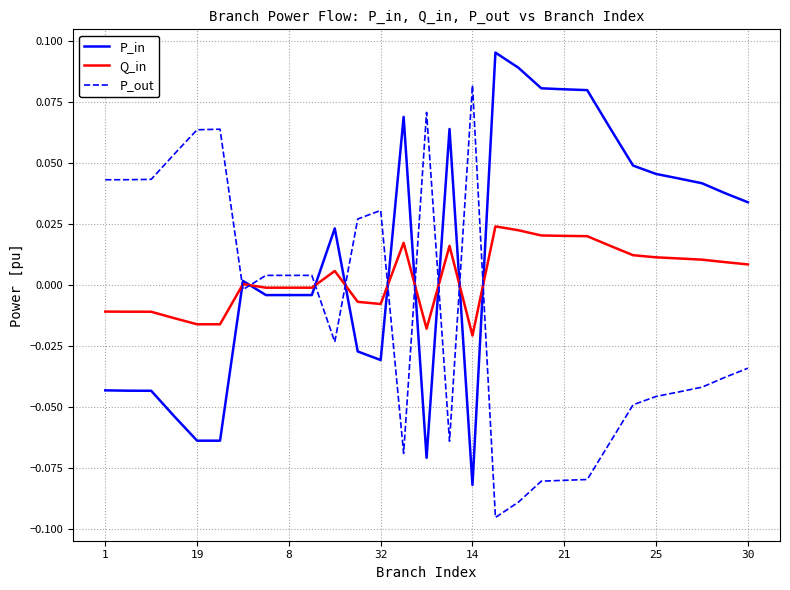

What are all the series names shown in the legend?

P_in, Q_in, P_out